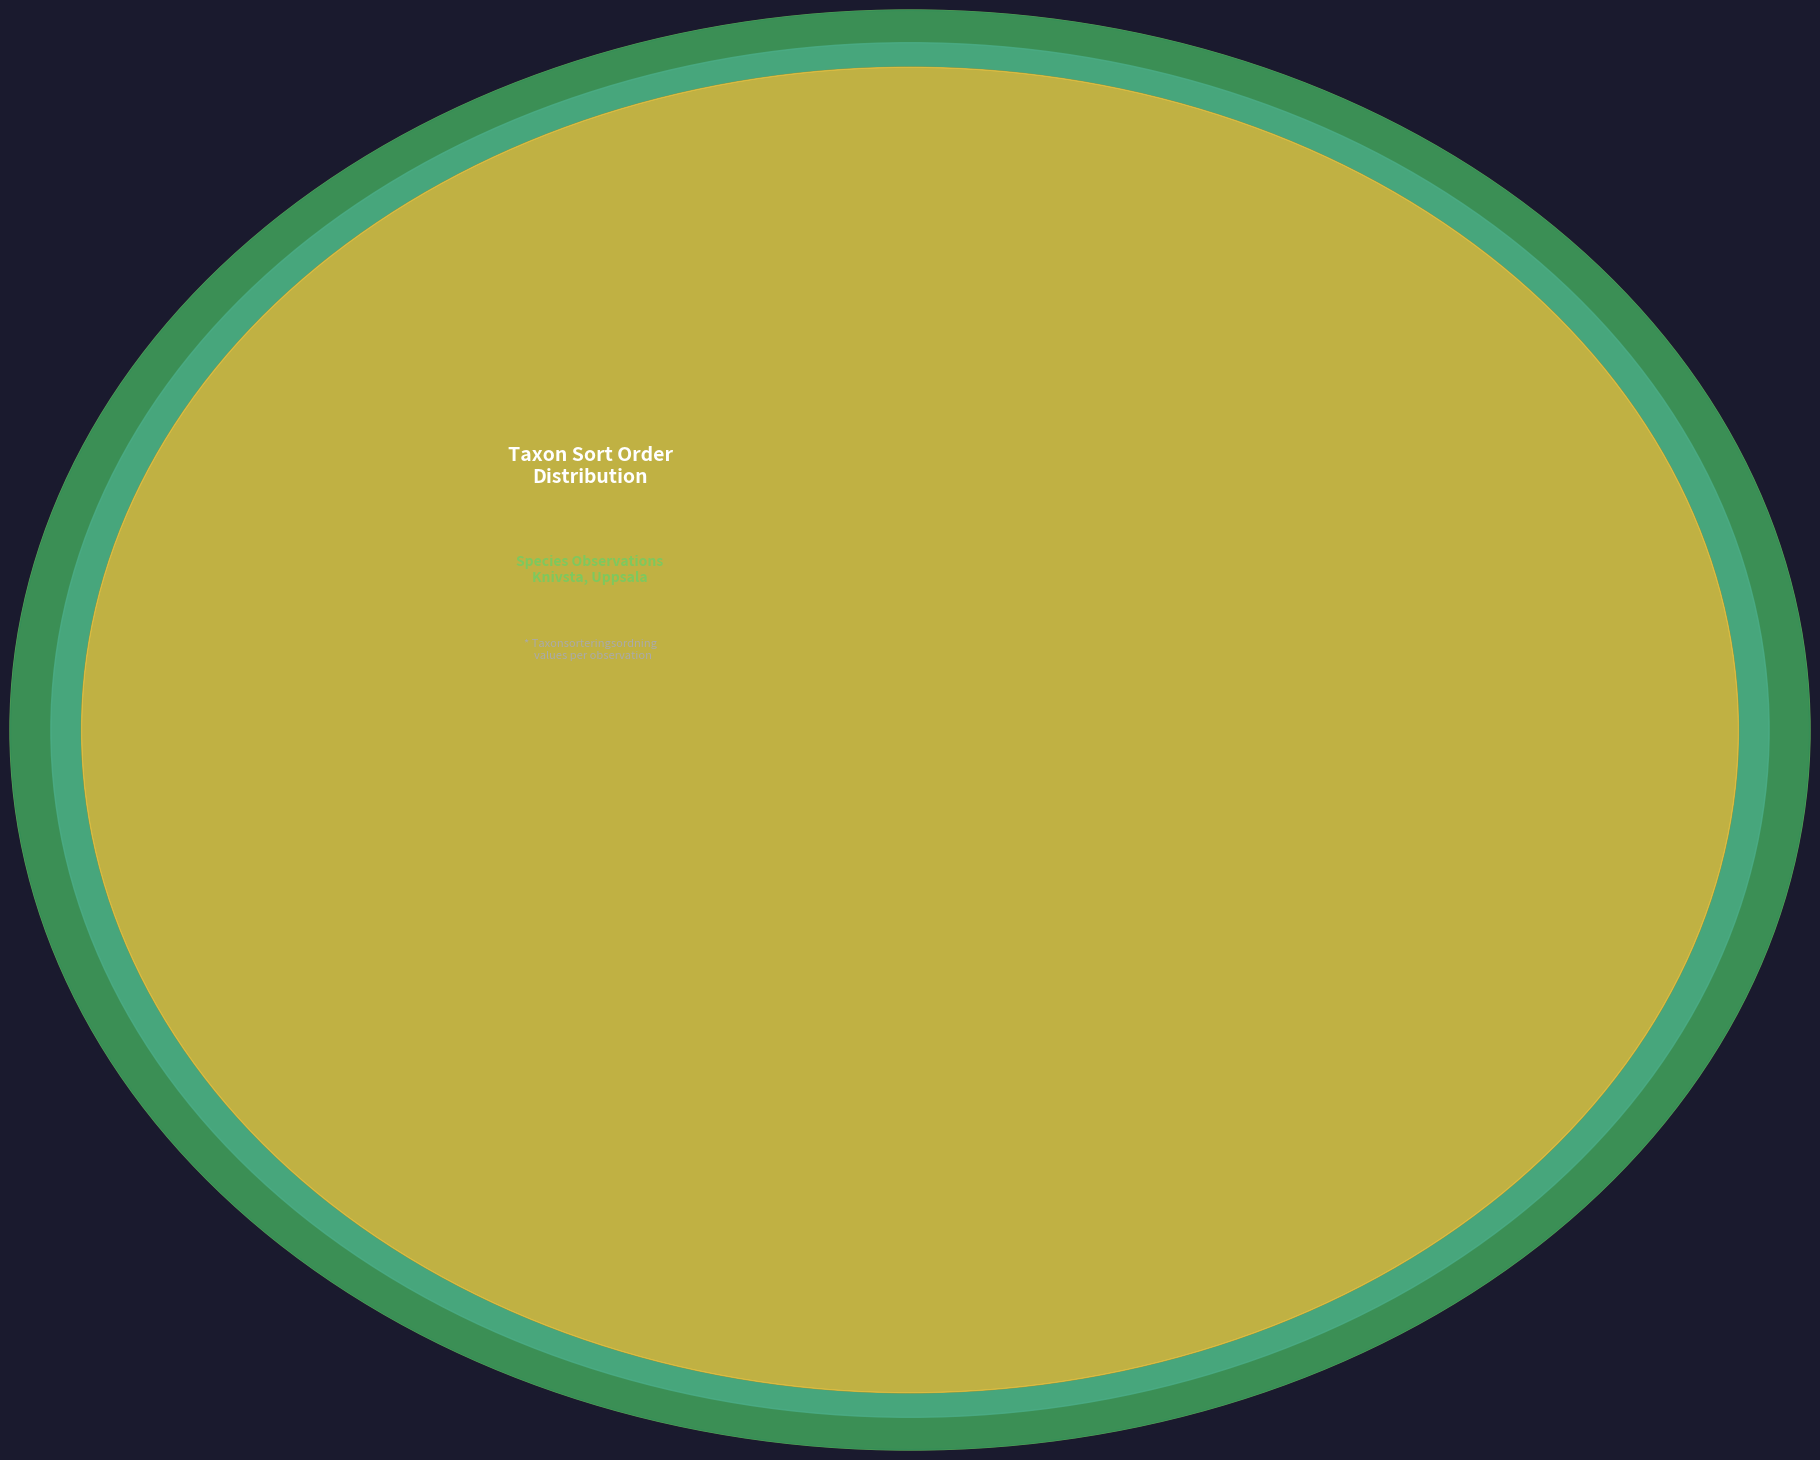

What percentage do Kamjordstjärna (17290557) and Bombmurkla (57846406) together represent?

38.0%